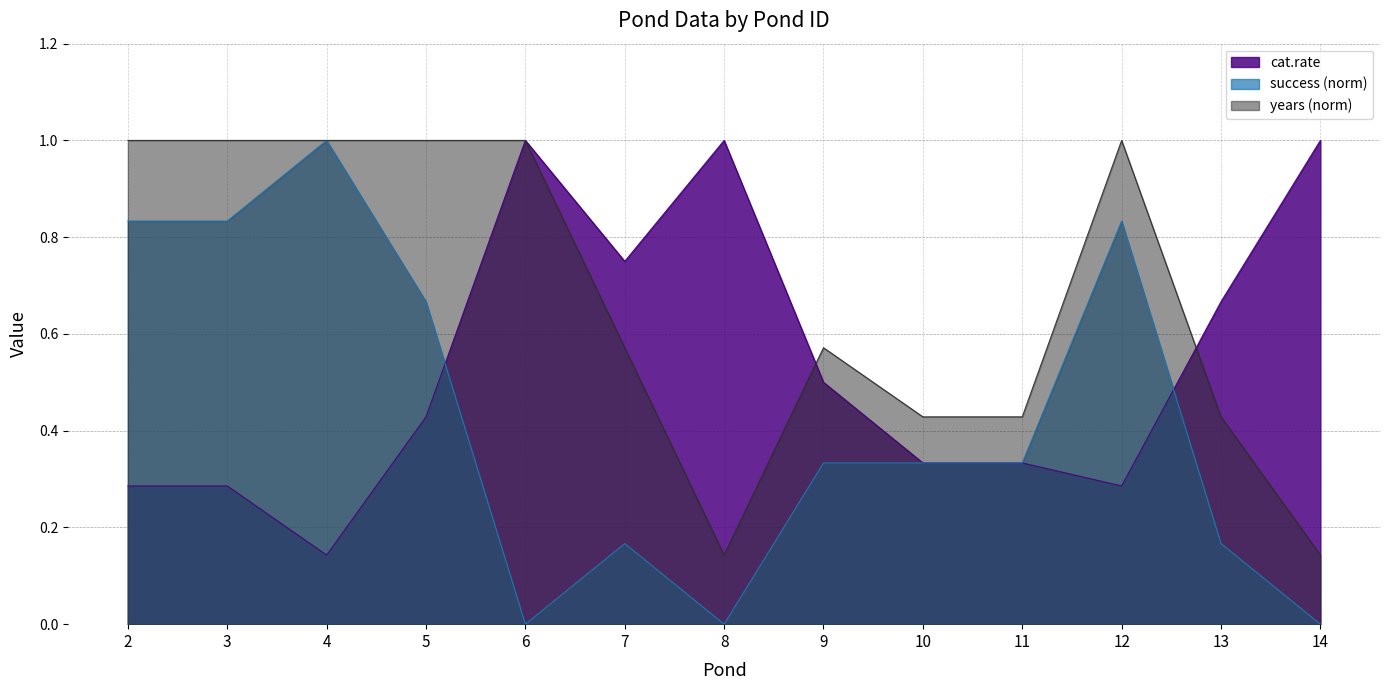

The value of cat.rate at 11 is 0.3. True or false?

True